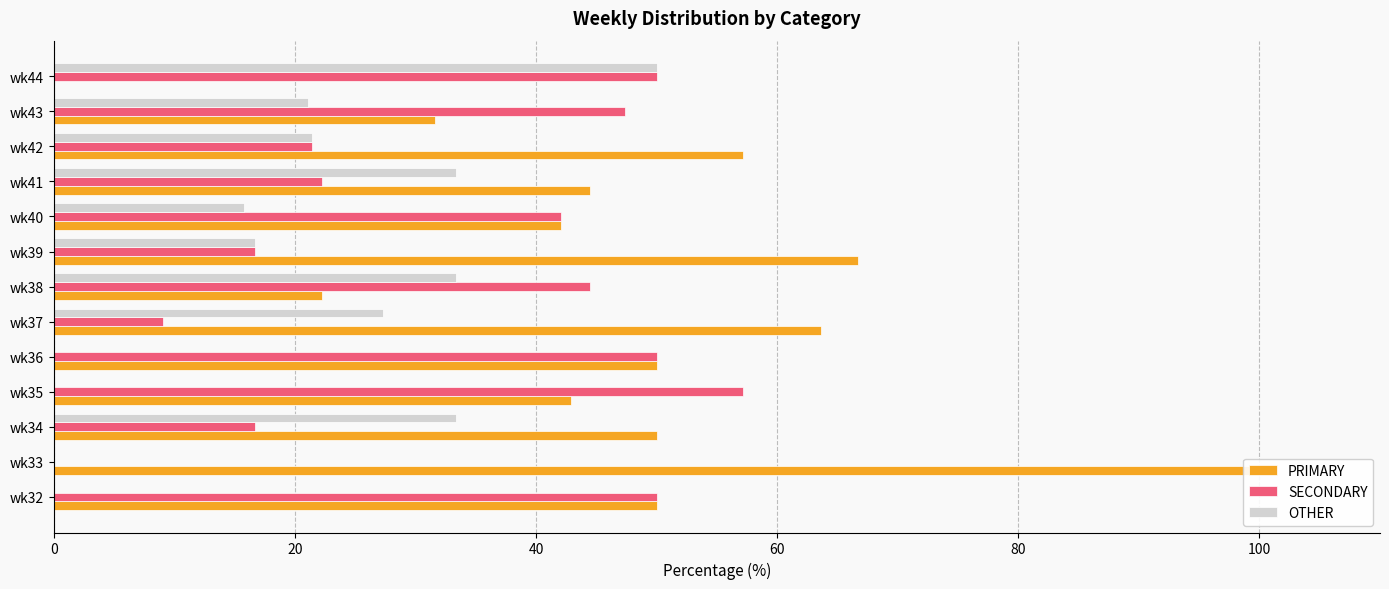

How many data points does each series have?

13